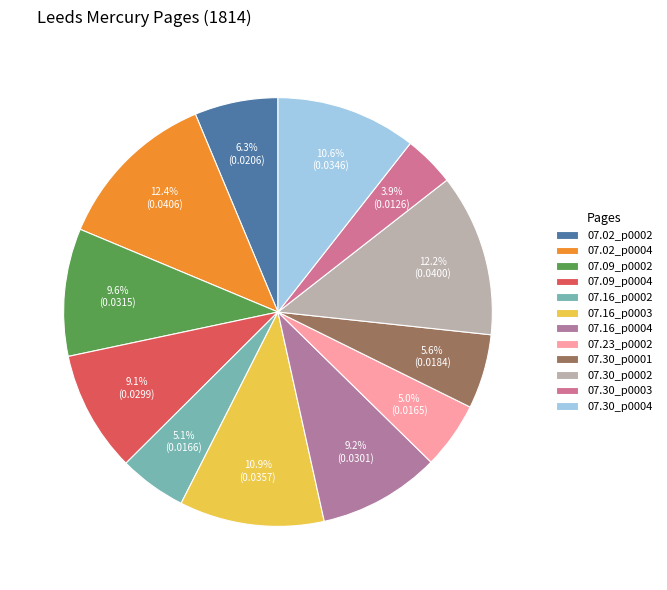

How many segments does this pie chart have?

12